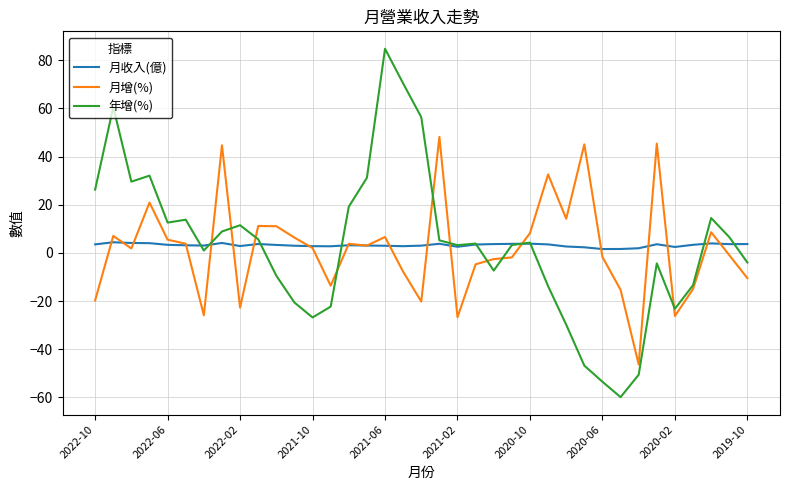

How many categories are shown in the chart?

37